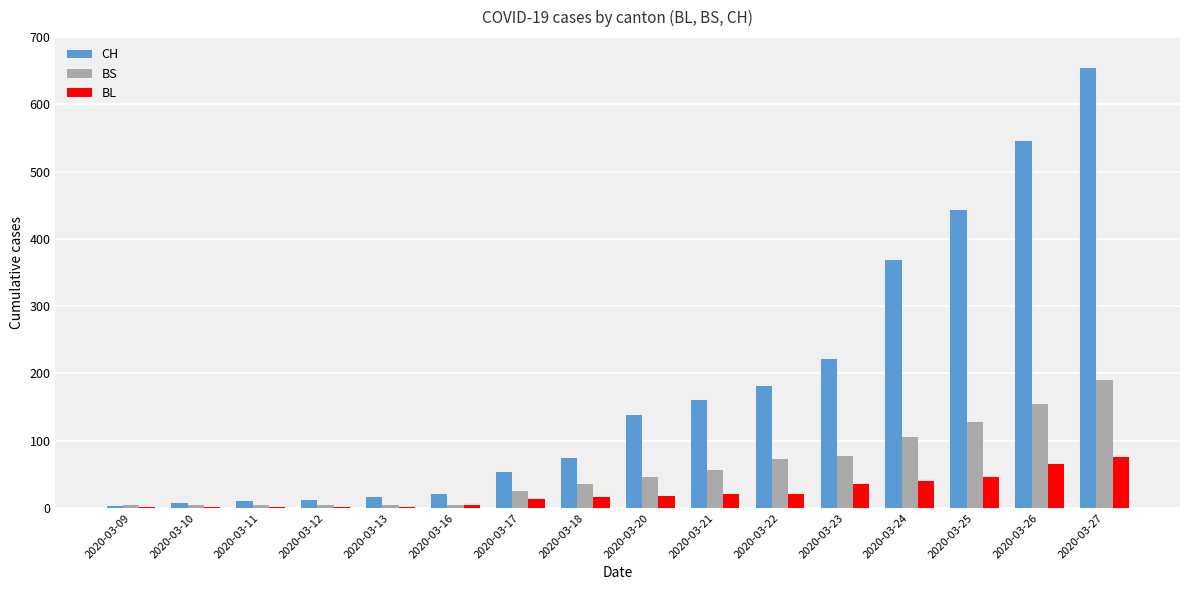

How many groups of bars are there?

16